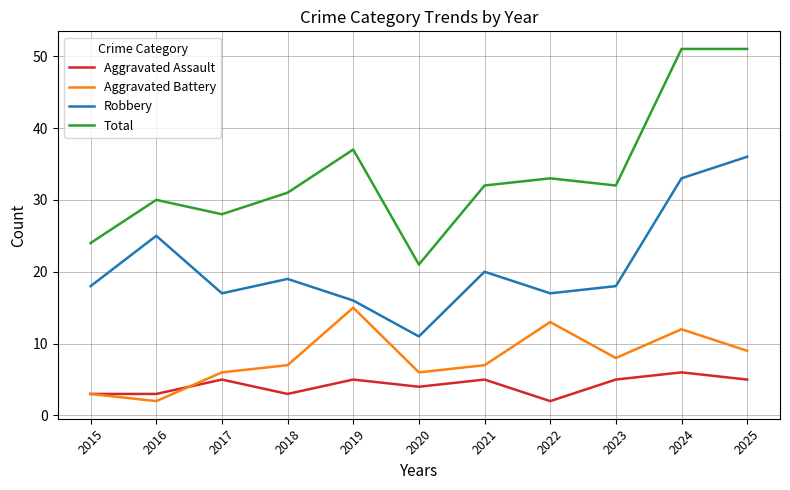

What is the total value across all series at 2025?

101